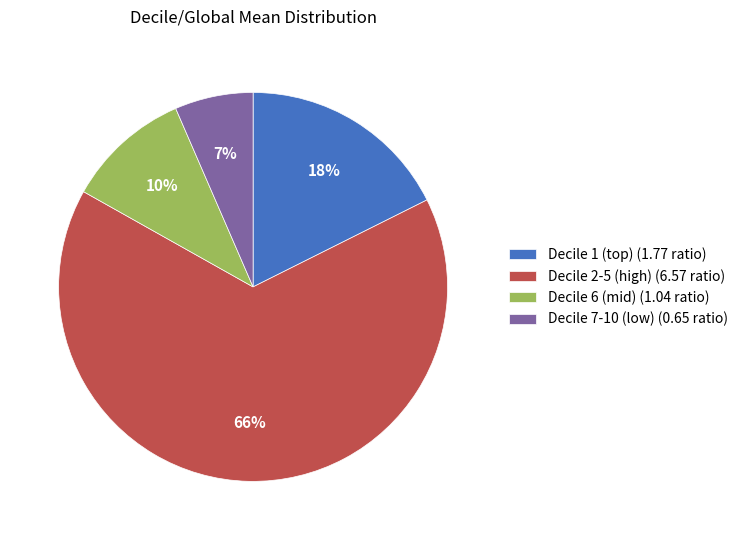

How many segments does this pie chart have?

4